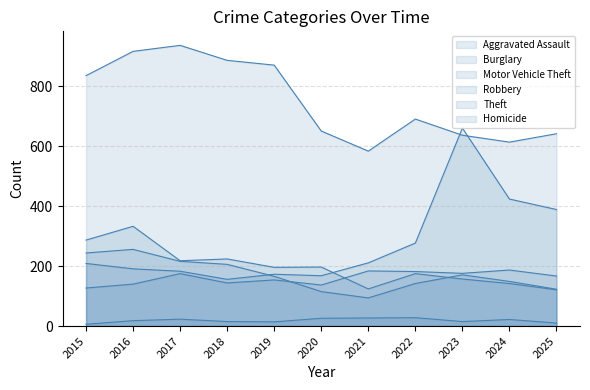

How many categories are shown in the chart?

11